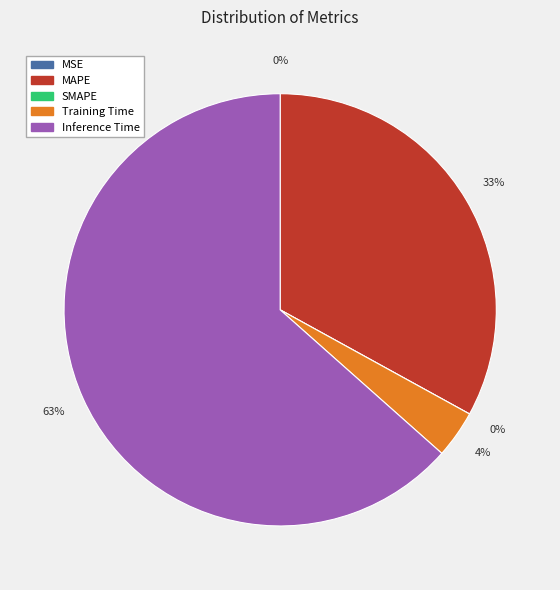

How many slices are in this pie chart?

5